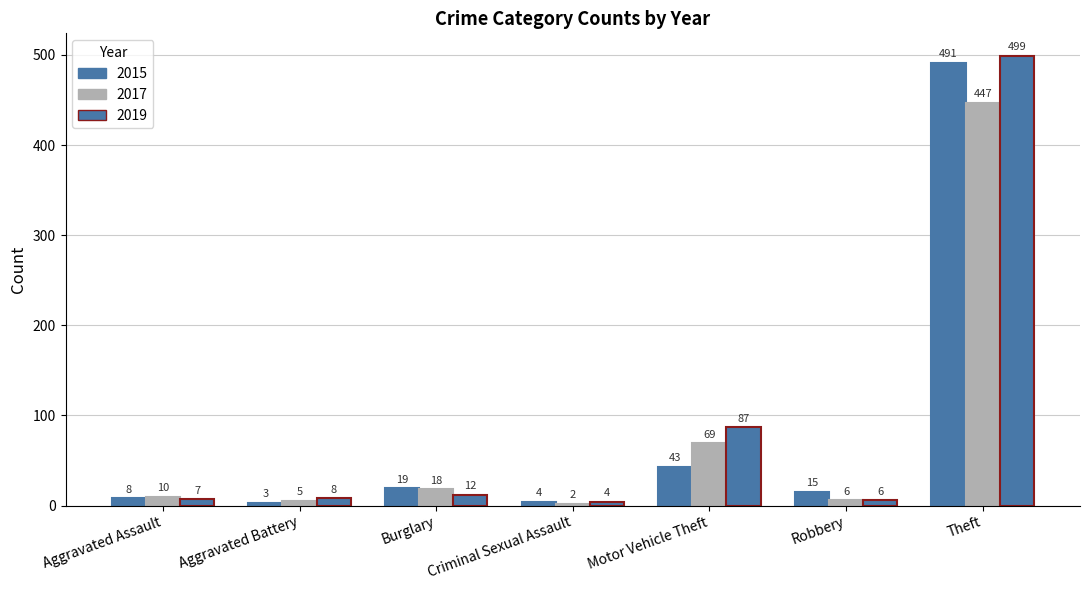

True or false: 2019 has a value of 499 at Theft.

True